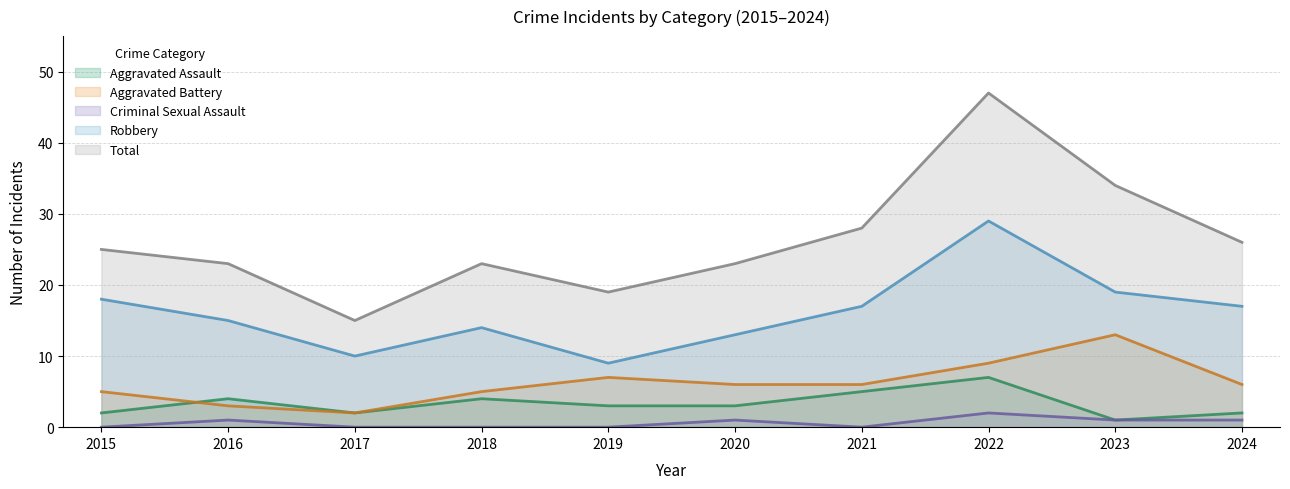

Rank the categories by Robbery value from highest to lowest.

2022, 2023, 2015, 2021, 2024, 2016, 2018, 2020, 2017, 2019